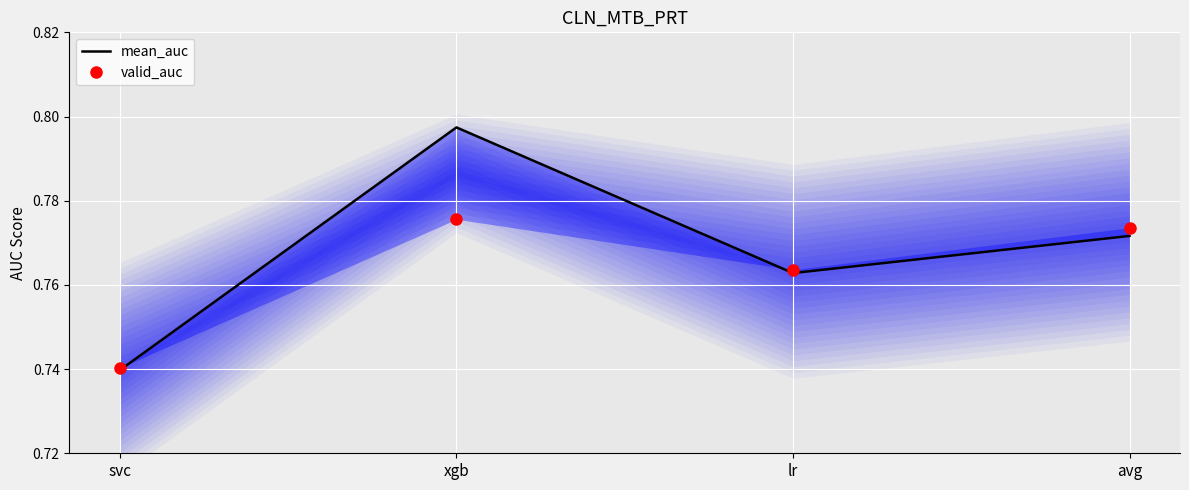

Does the chart display data point markers on the line(s)?

No